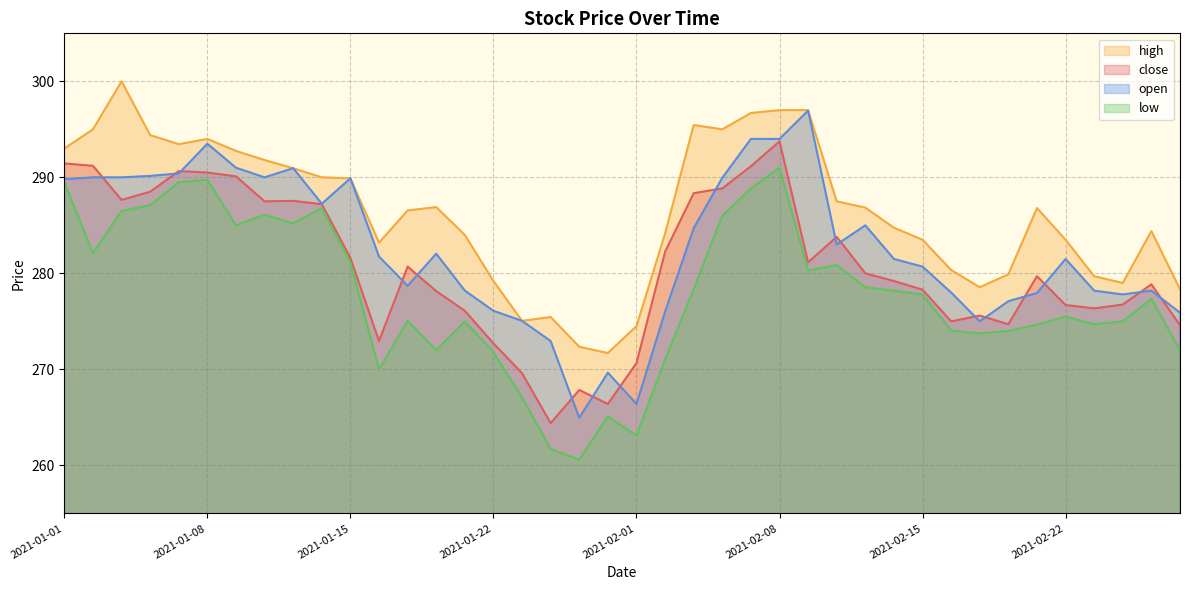

Is the value of high at 2021-02-12 greater than the value of open at 2021-01-01?

No